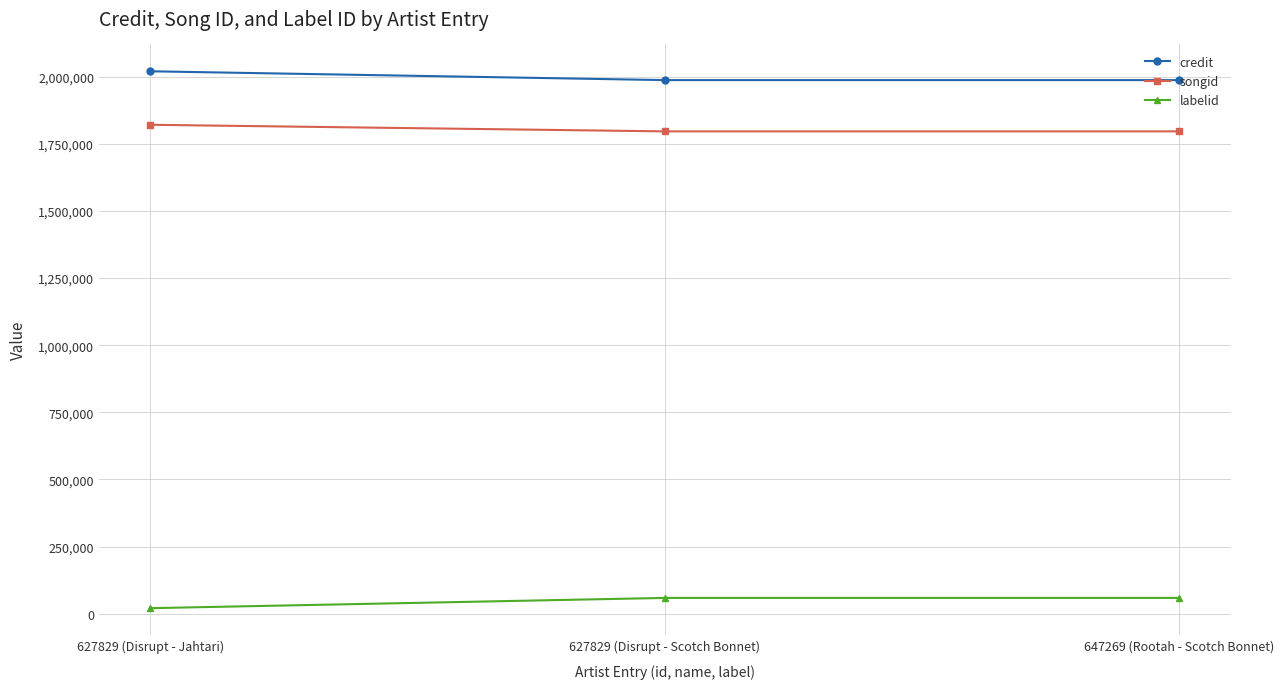

What is the total value across all series at 647269 (Rootah - Scotch Bonnet)?

3841450